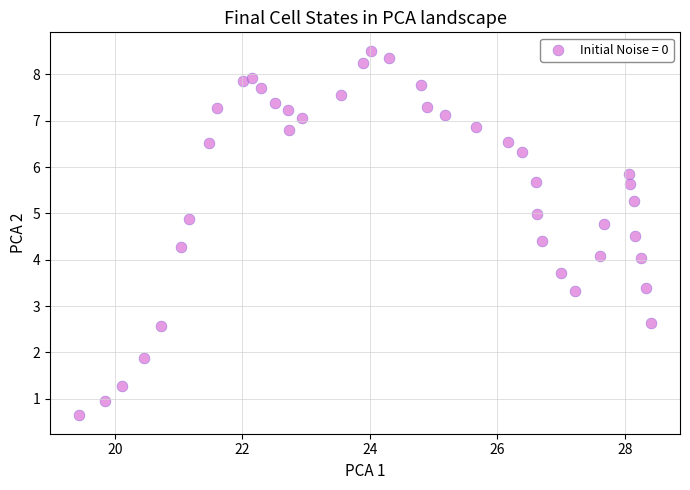

What is the range of X values (max minus min)?

9.0